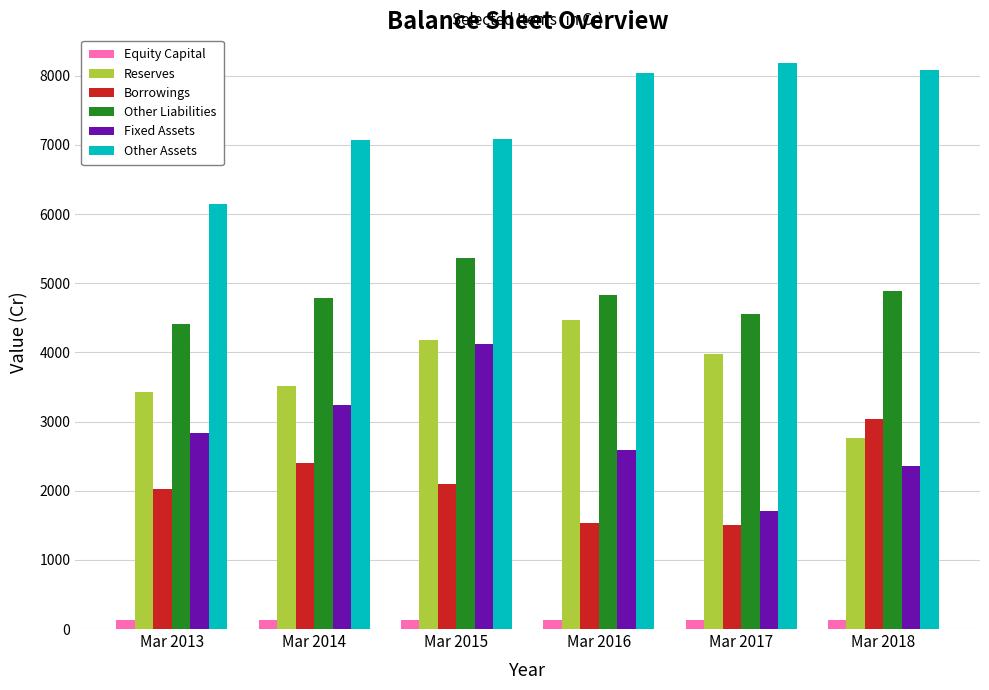

What value does the Equity Capital series have at Mar 2014?

125